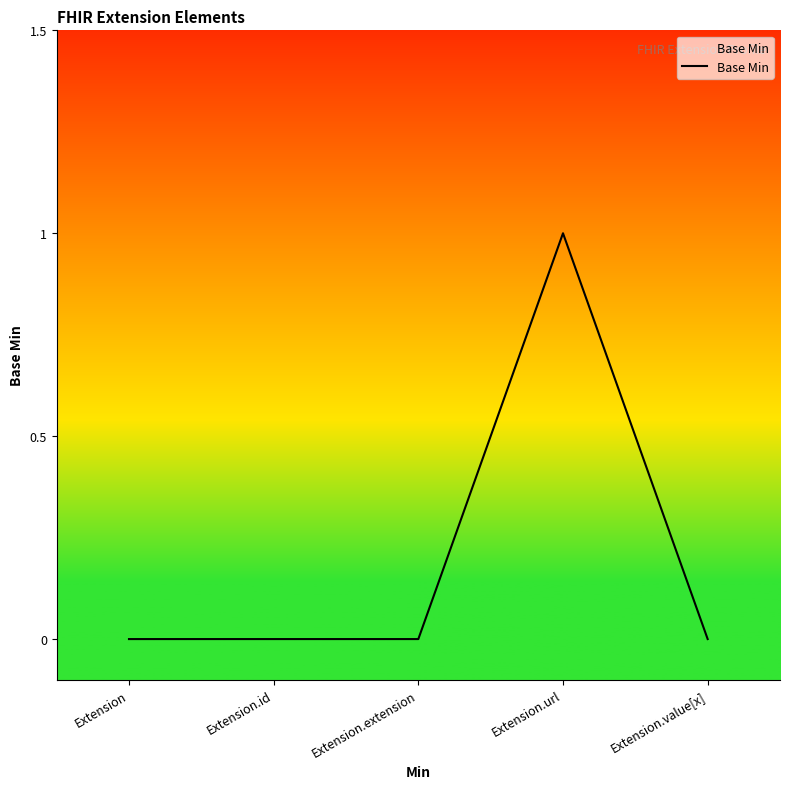

The value at Extension.extension is 0. True or false?

True